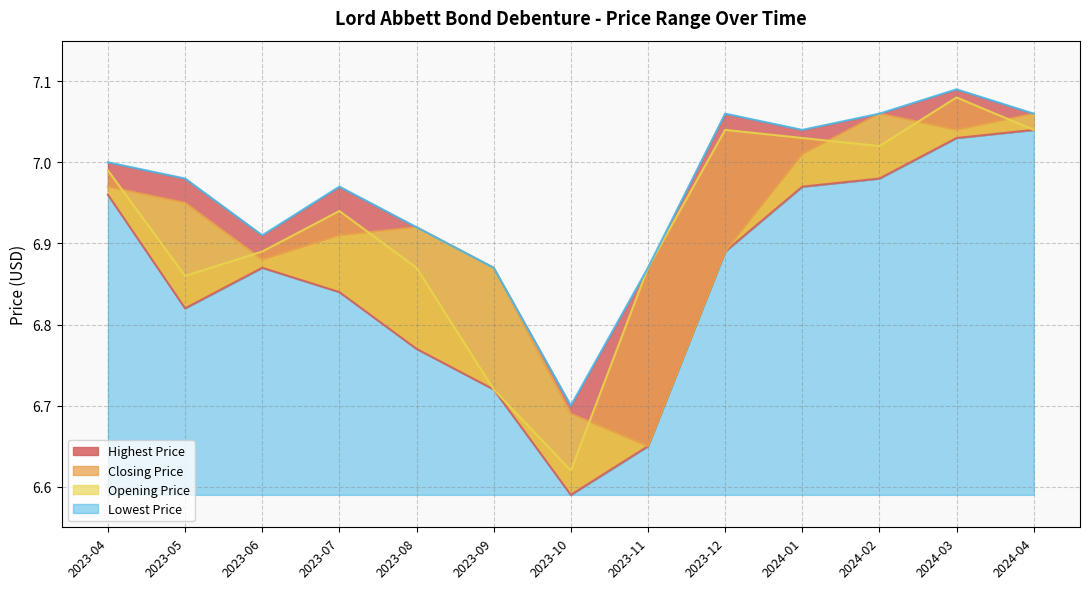

Which series changed the most between 2023-09 and 2024-04?

Lowest Price